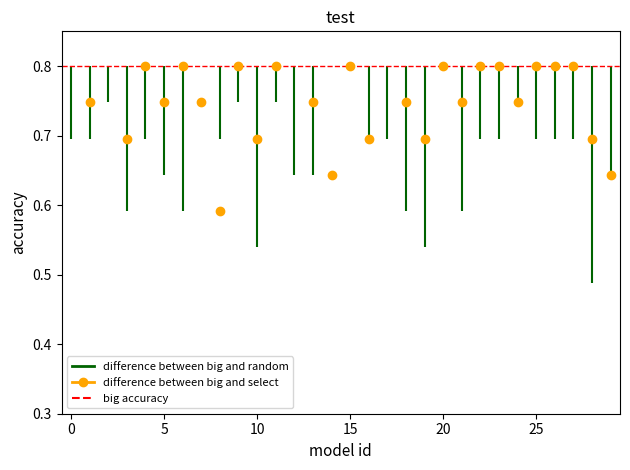

Between 5 and 0, which is larger?

5